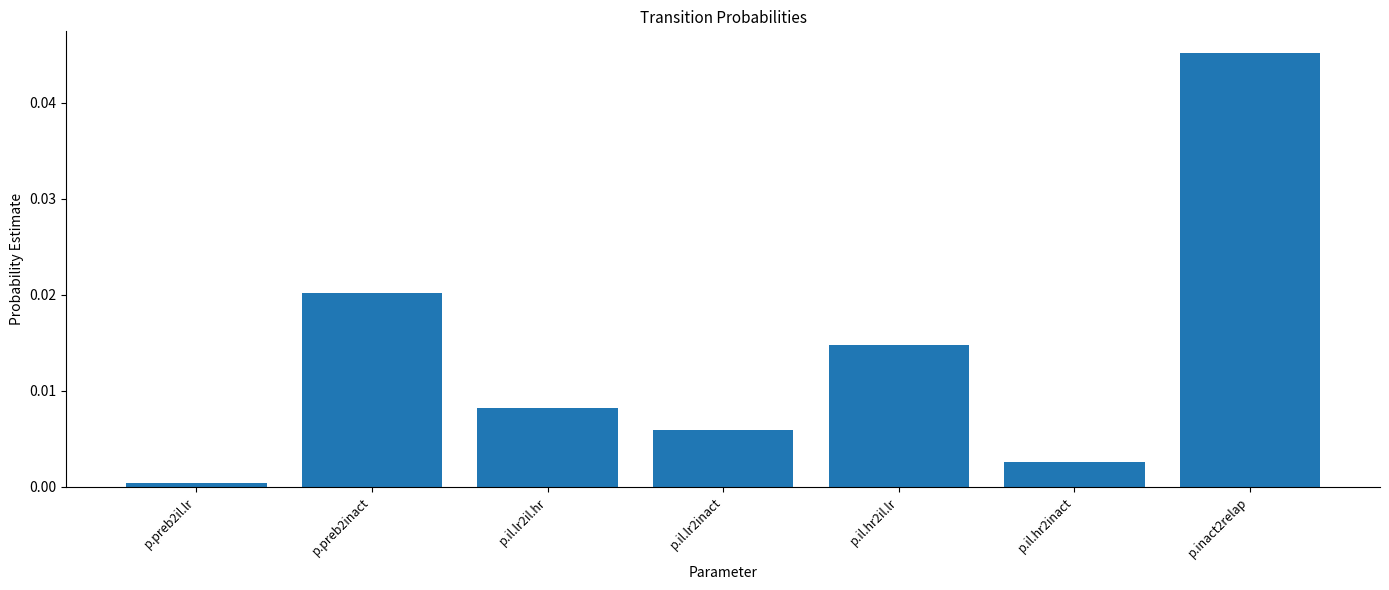

List the labels in order of value, largest first.

p.inact2relap, p.preb2inact, p.il.hr2il.lr, p.il.lr2il.hr, p.il.lr2inact, p.il.hr2inact, p.preb2il.lr